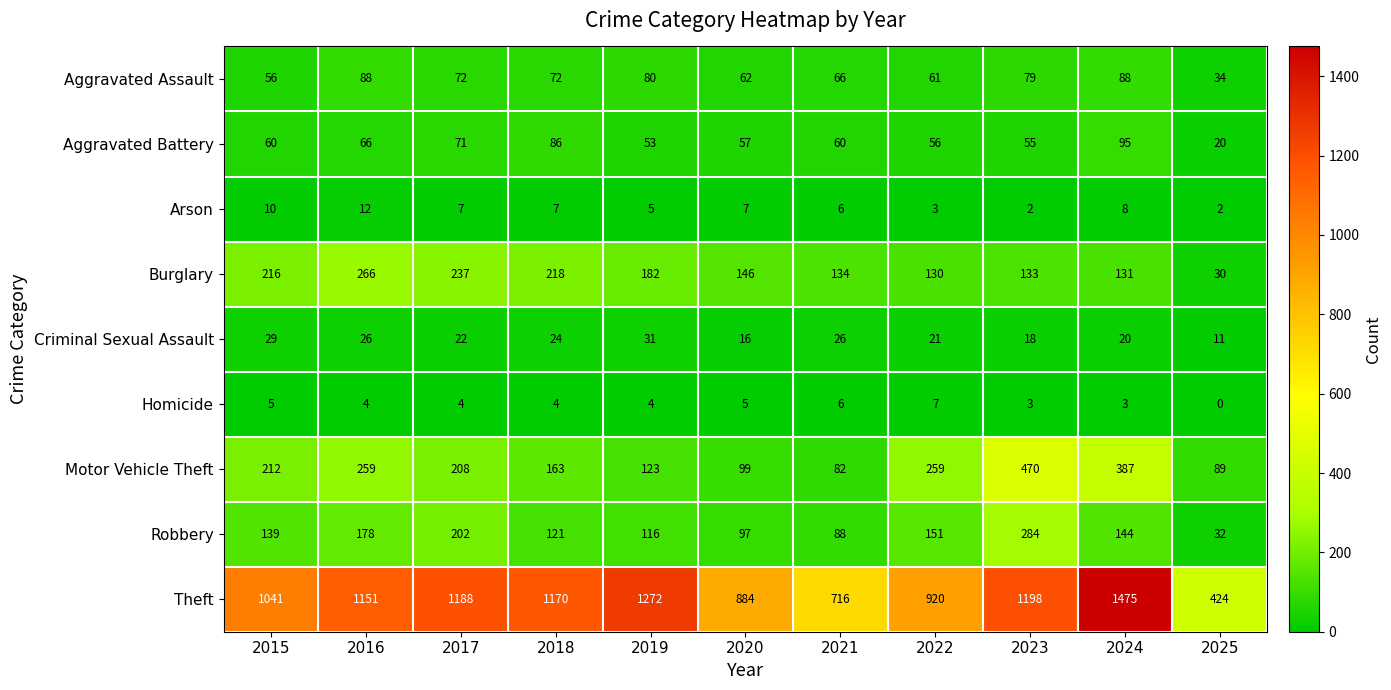

Which label corresponds to the largest value in the chart?

2024